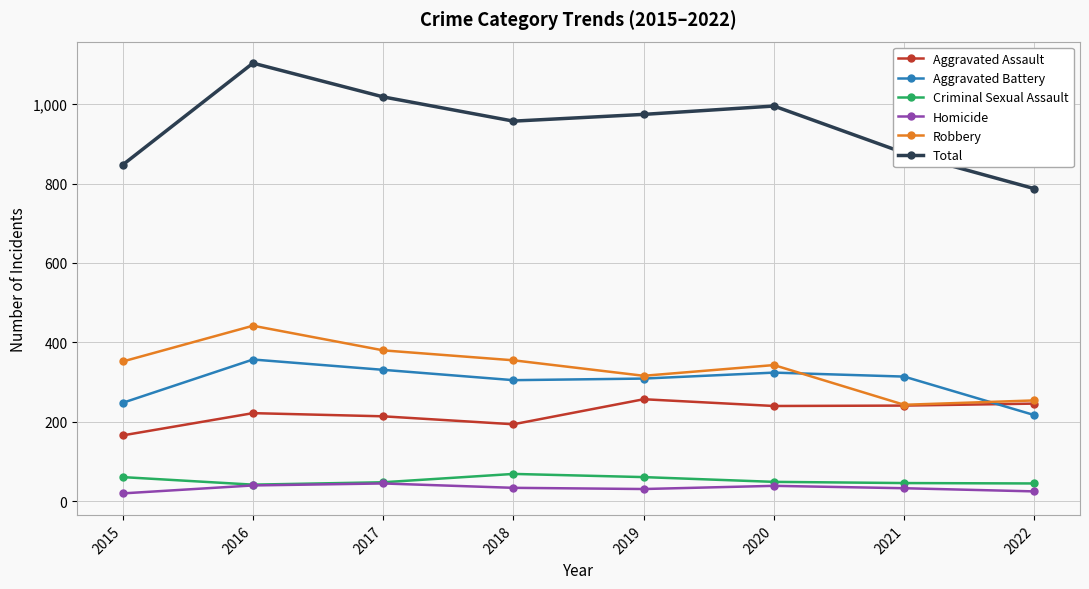

Which series changed the most between 2015 and 2016?

Total